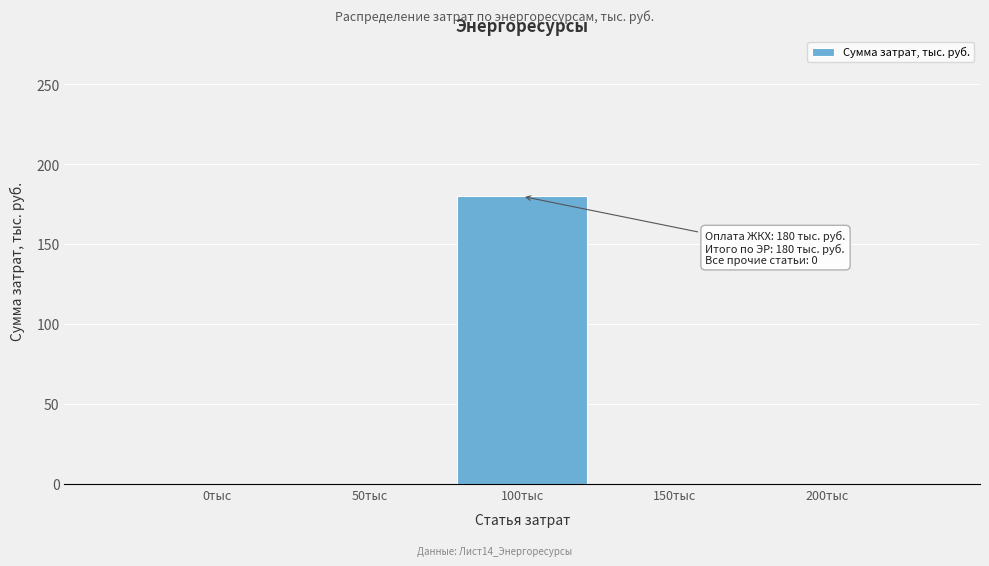

Reading right to left, list all the values displayed in this chart.

200тыс=0	150тыс=0	100тыс=180	50тыс=0	0тыс=0